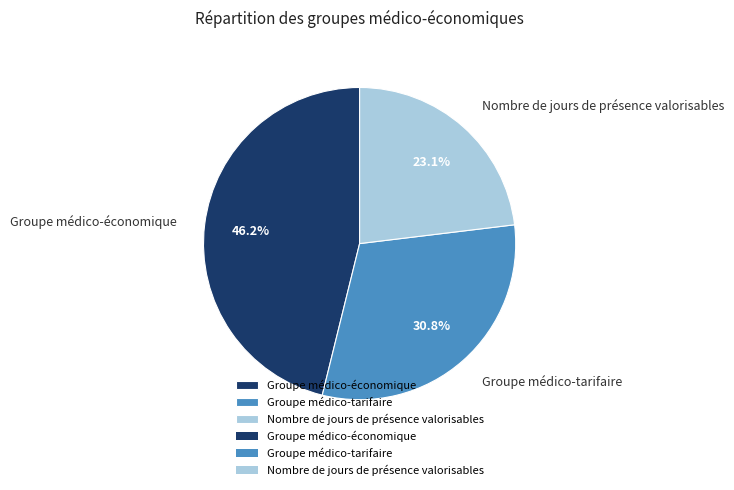

To the nearest percent, what is the difference between the Groupe médico-économique and Nombre de jours de présence valorisables slice percentages?

23%